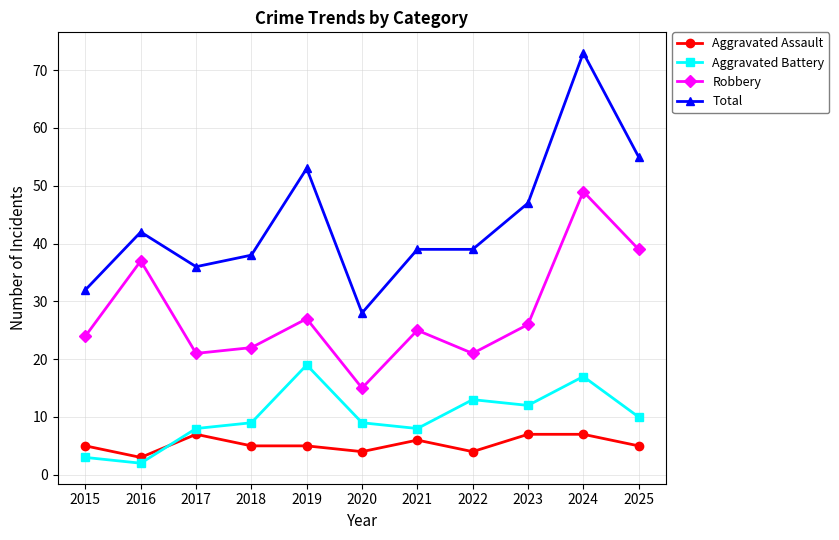

True or false: Aggravated Assault has more than 0 points higher than both neighbors.

True